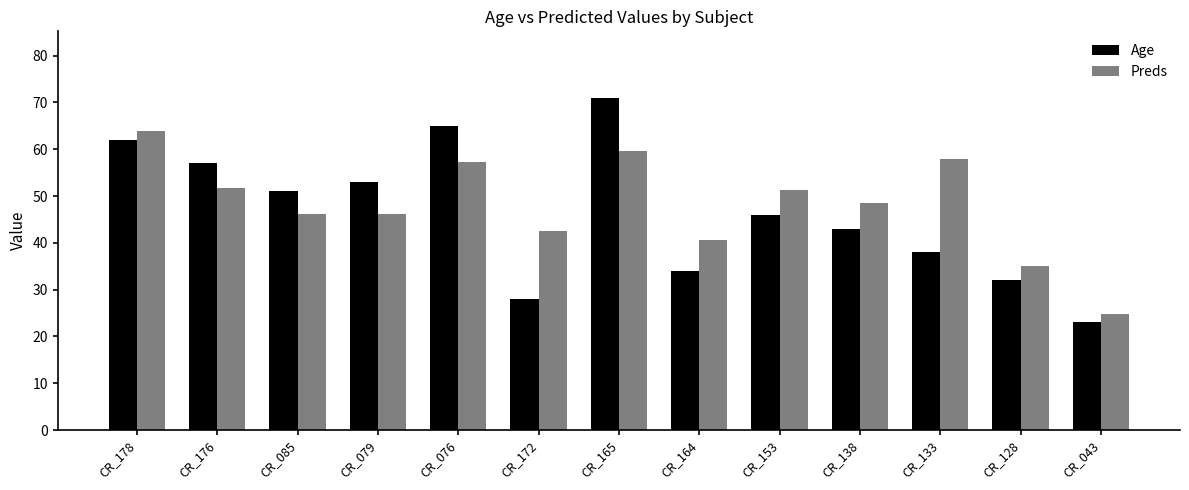

The value of Age at CR_076 is 97.7. True or false?

False